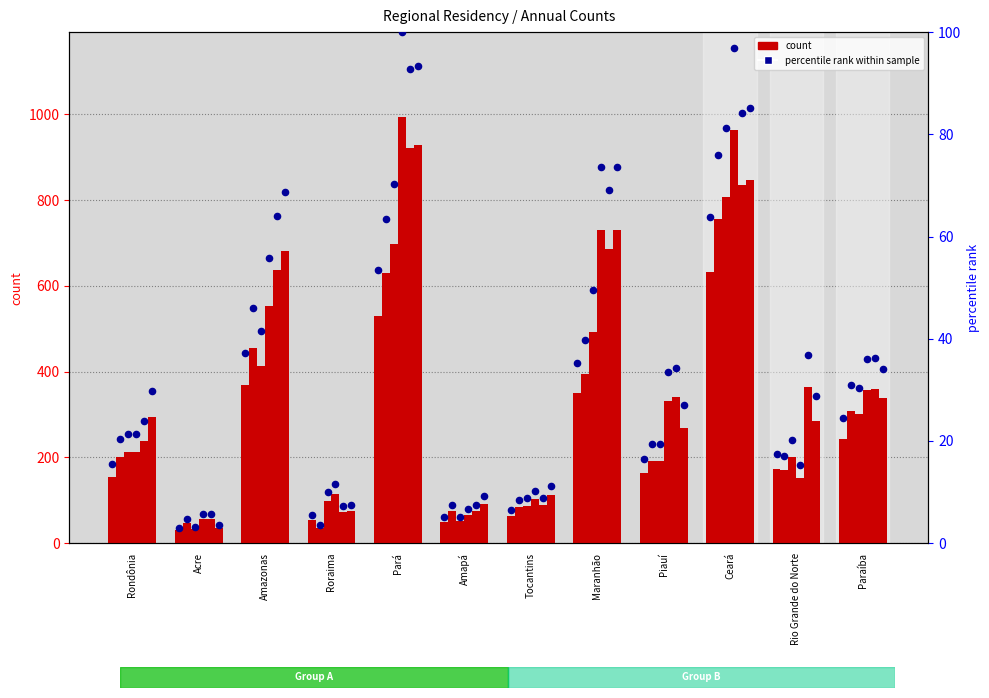

At which category is the sum across all series the highest?

Ceará